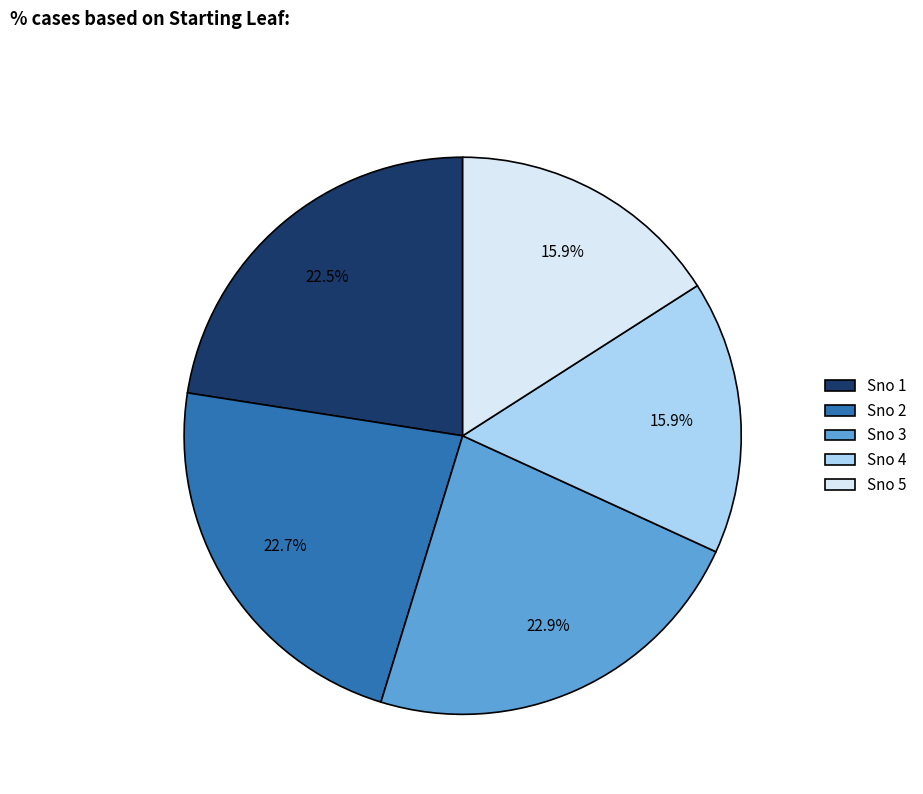

Does any single category account for the majority?

No